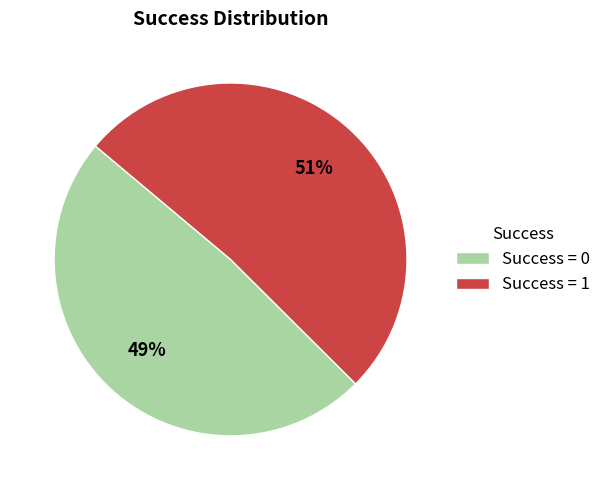

How many segments does this pie chart have?

2